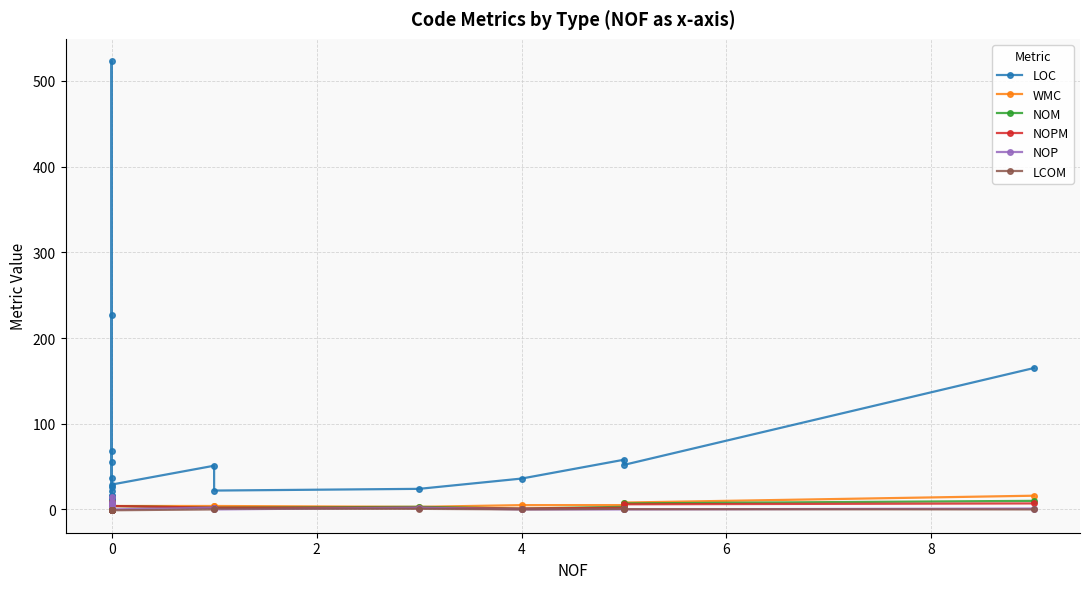

How many categories are shown in the chart?

28